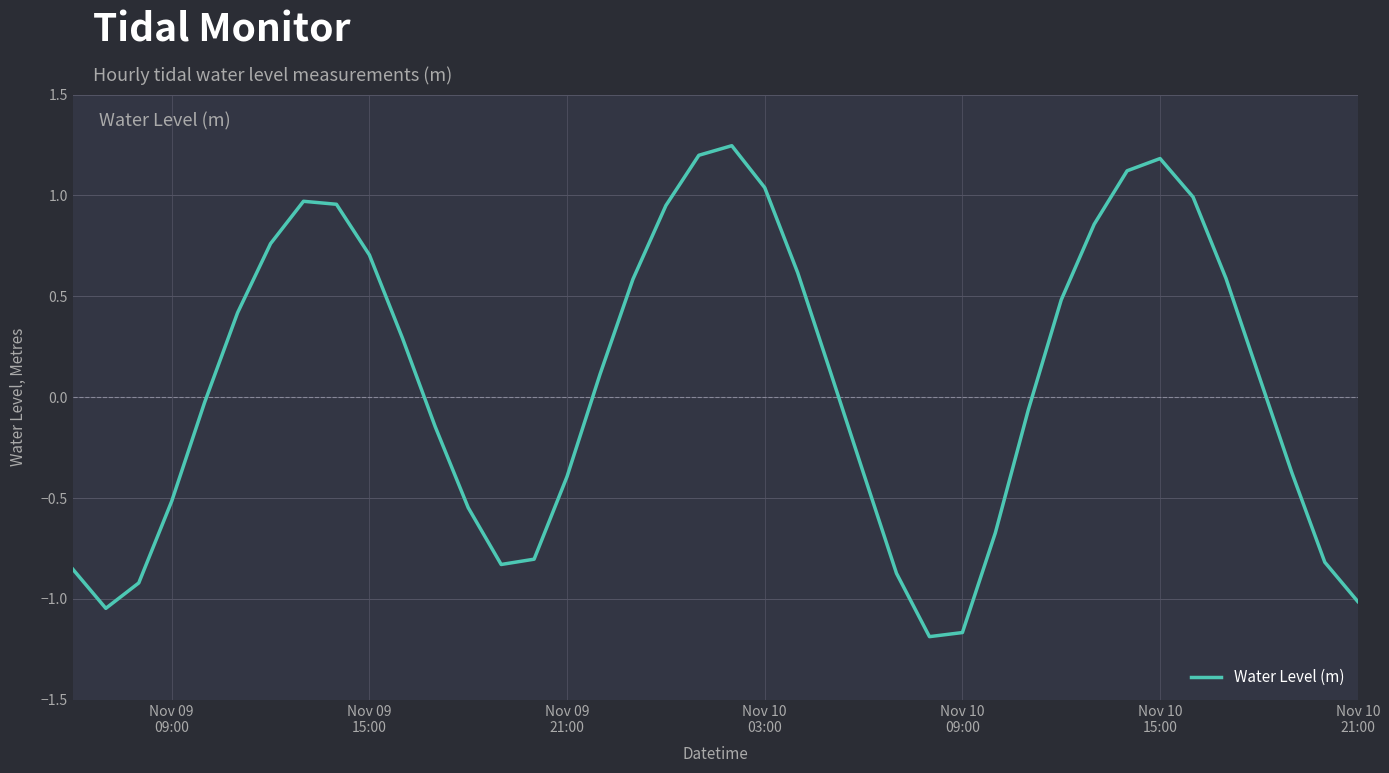

What is the difference between the maximum and minimum values?

2.4